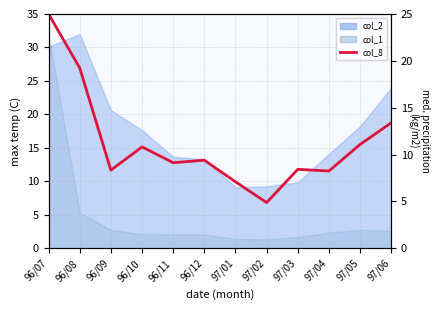

Where does the data first go above 9?

96/07